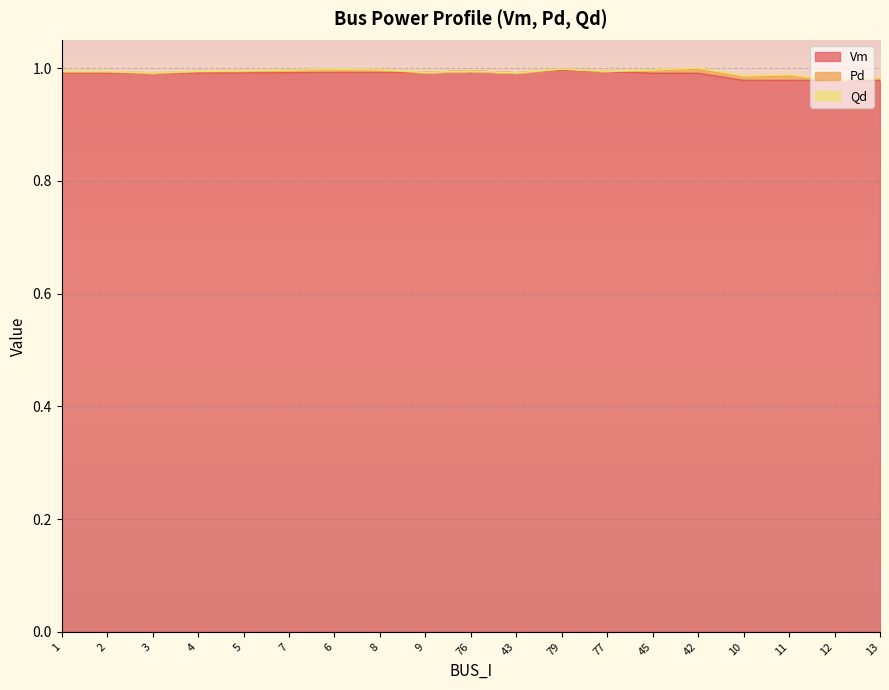

Which category has the highest value in the Vm series?

79